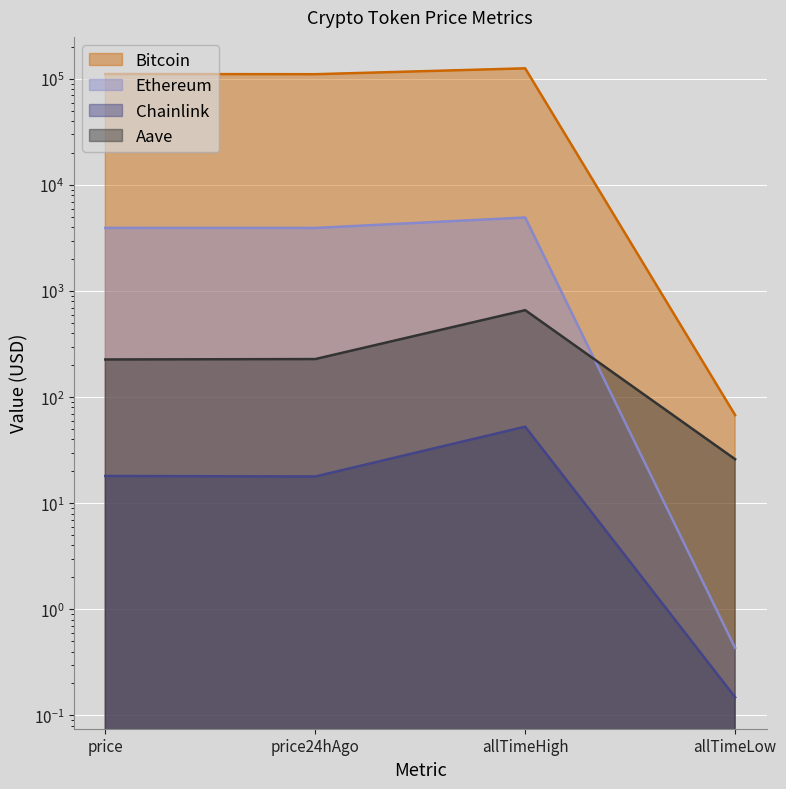

What is the difference between the Aave values at price24hAgo and price?

2.0